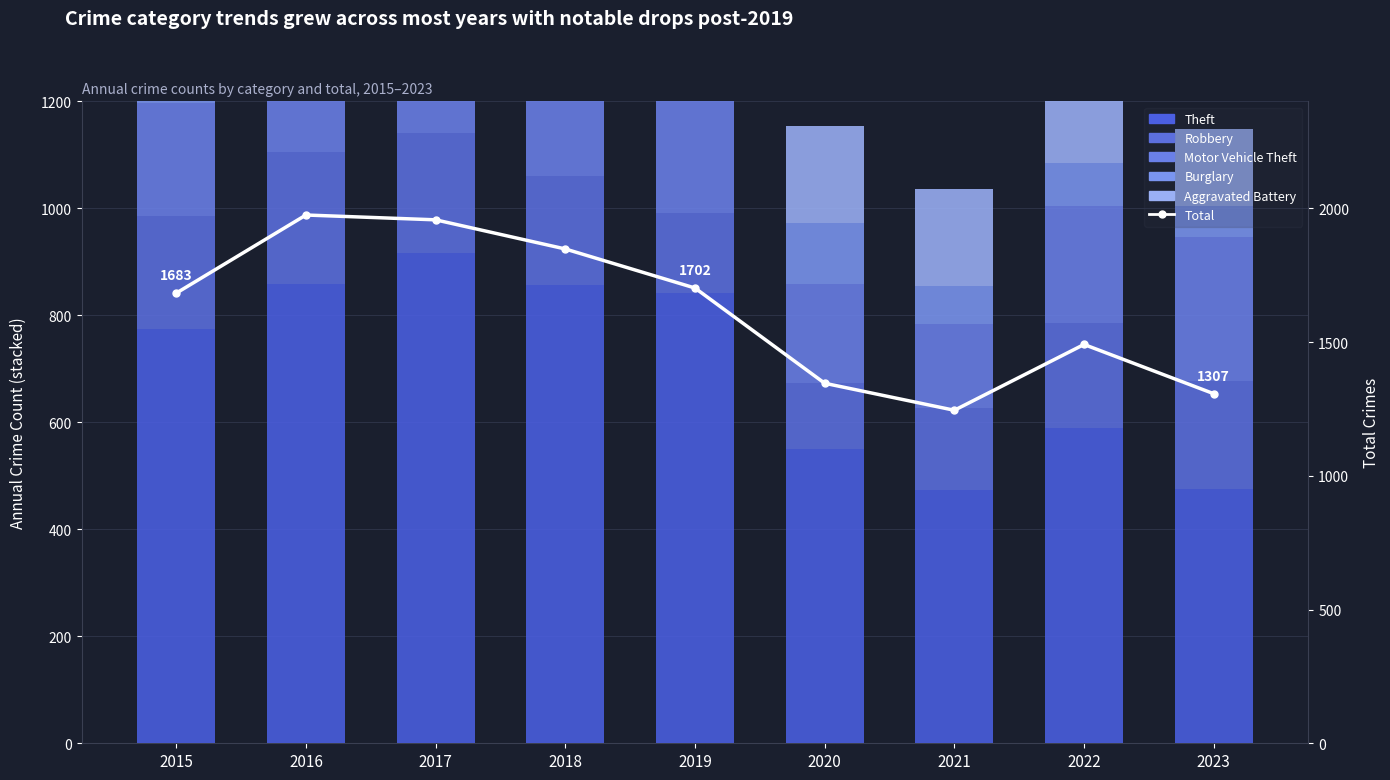

True or false: Theft has a value of 841 at 2019.

True